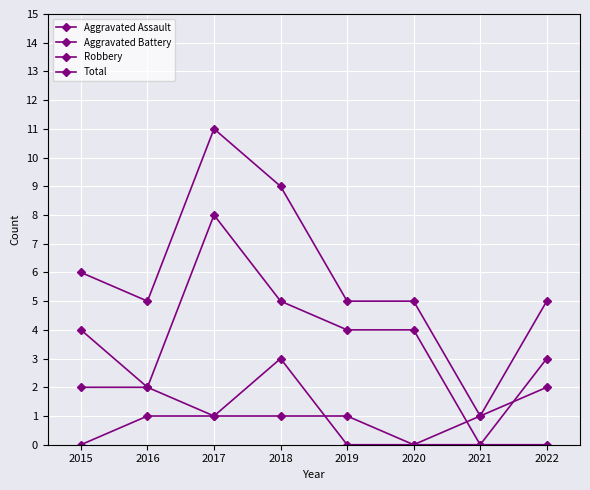

The Aggravated Assault series shows 1 at 2018. True or false?

True